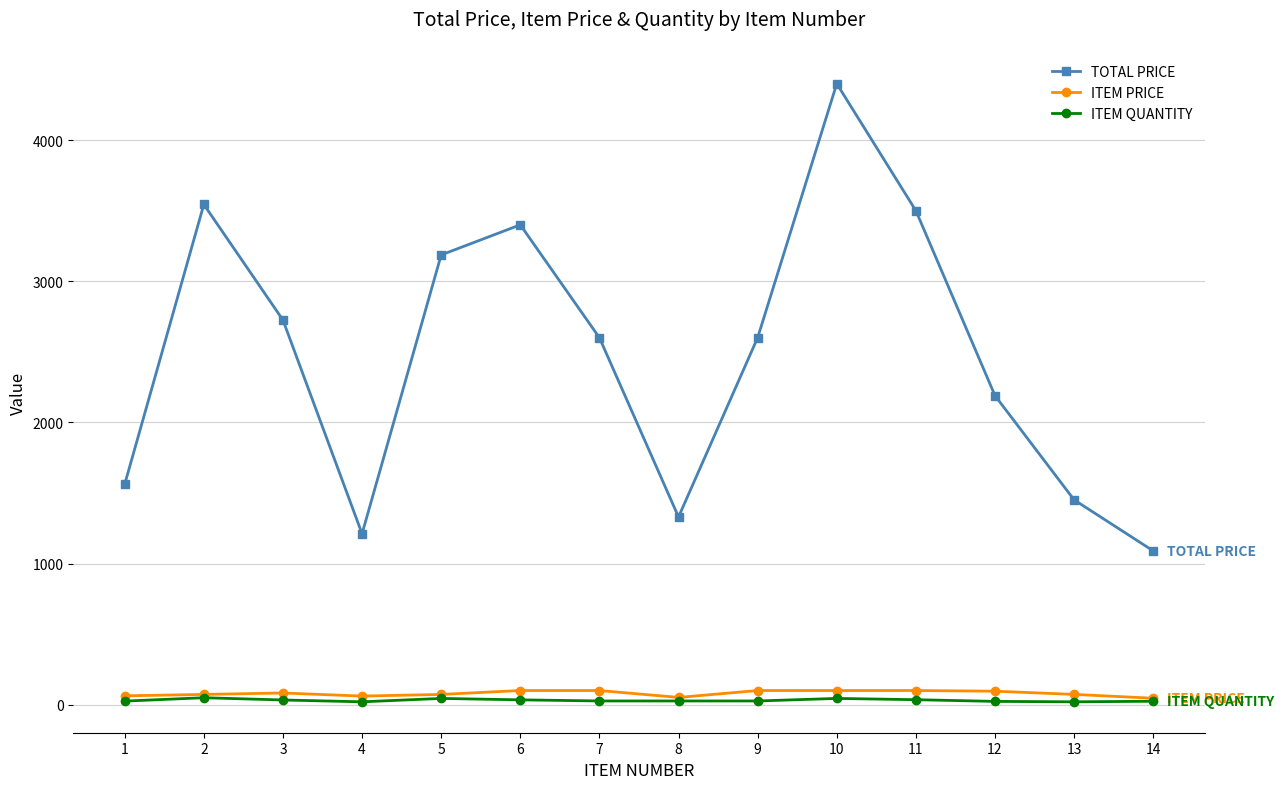

The value of ITEM PRICE at 12 is 95.2. True or false?

True